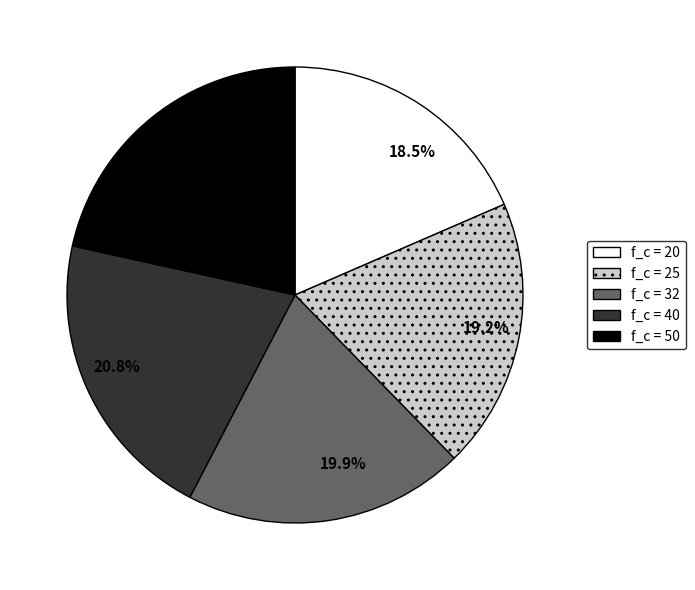

Does any single category account for the majority?

No